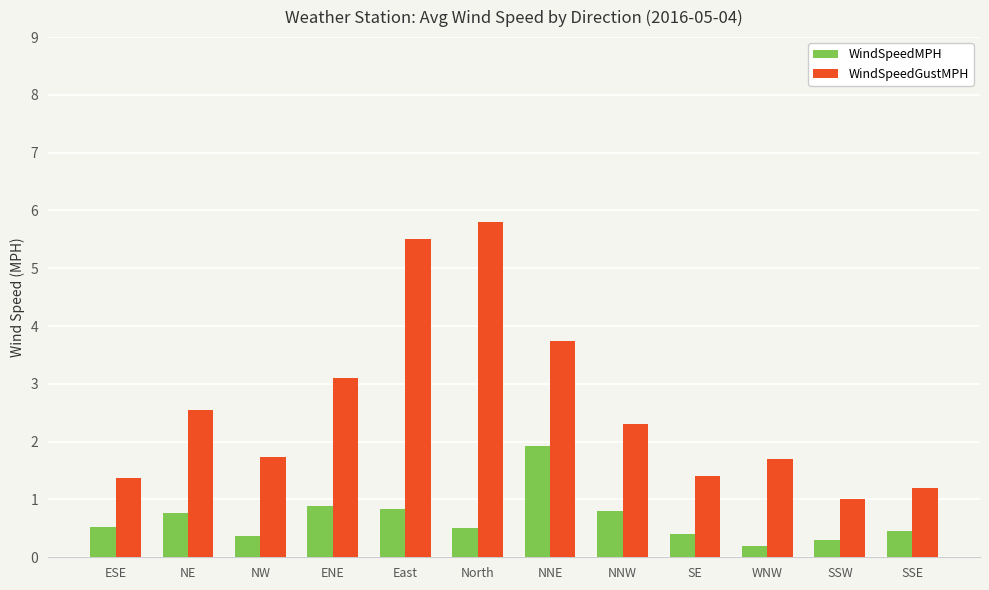

The value of WindSpeedGustMPH at NW is 1.7. True or false?

True